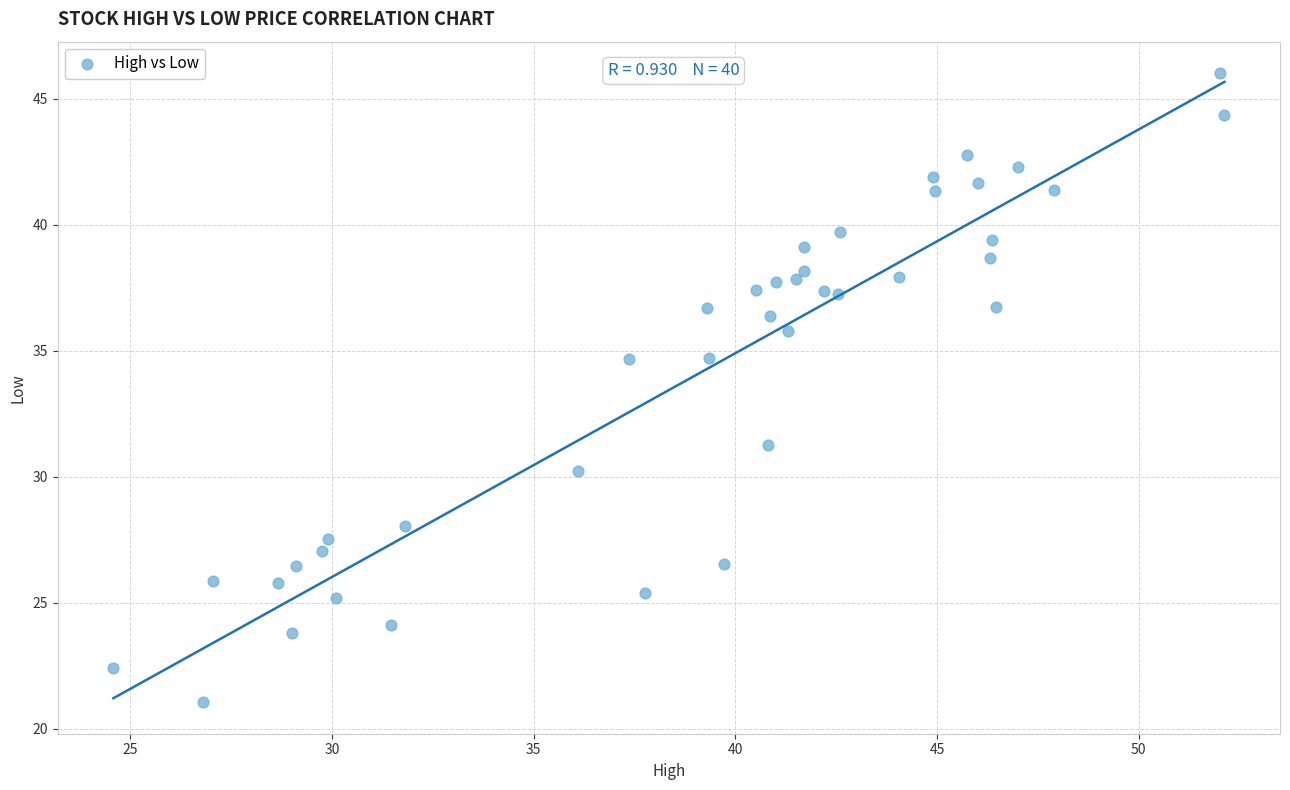

What is the range of X values (max minus min)?

27.5